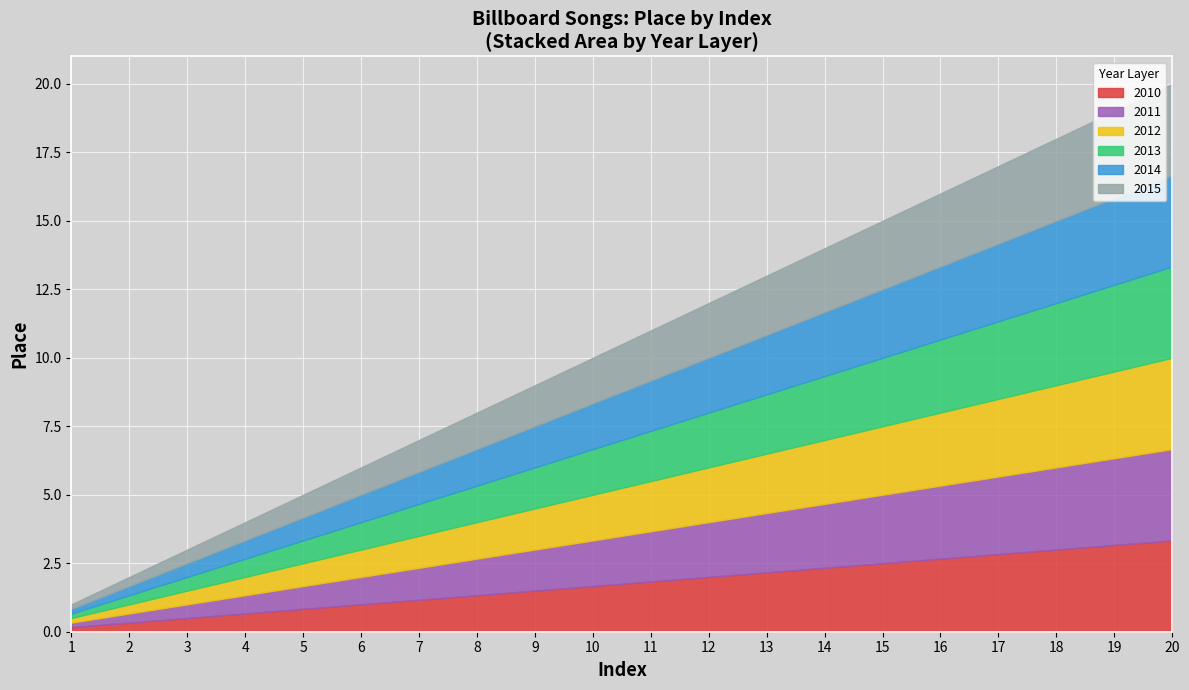

True or false: 2015 and 2013 intersect in this chart.

False